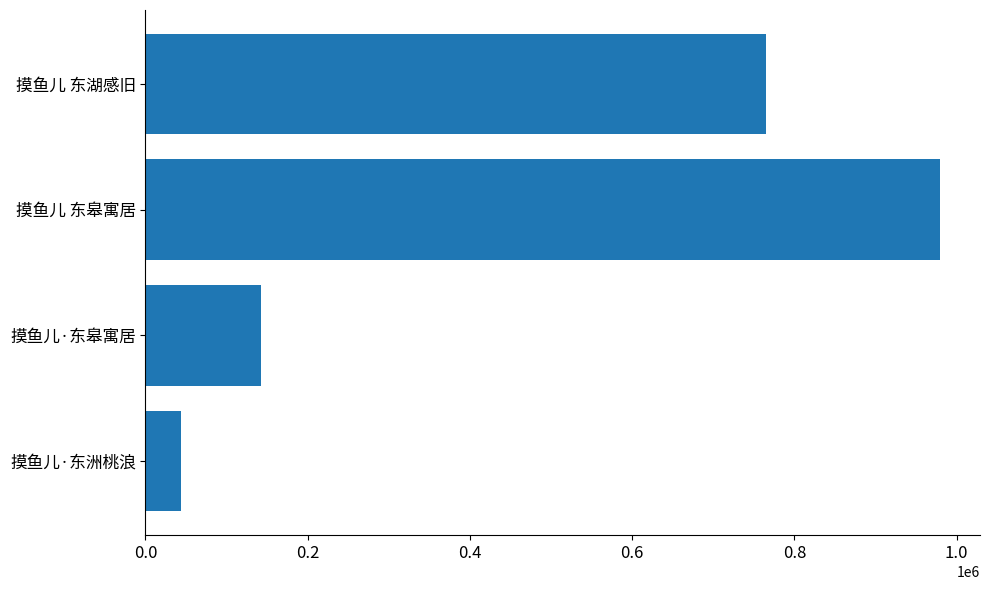

What is the ratio of the value at 摸鱼儿 东皋寓居 to the value at 摸鱼儿·东洲桃浪?

22.4